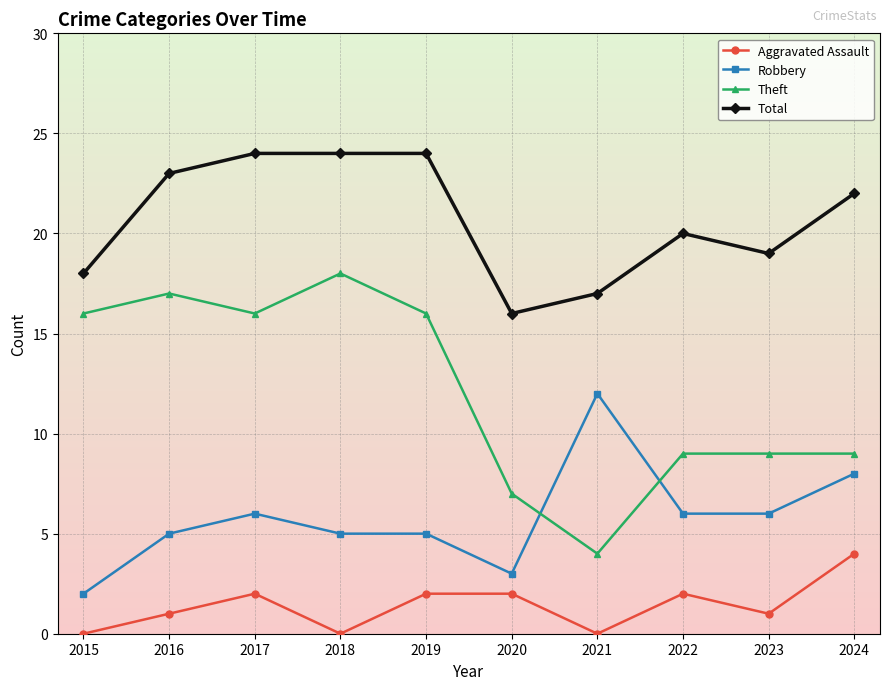

Is it true that Theft equals 16 at 2017?

True